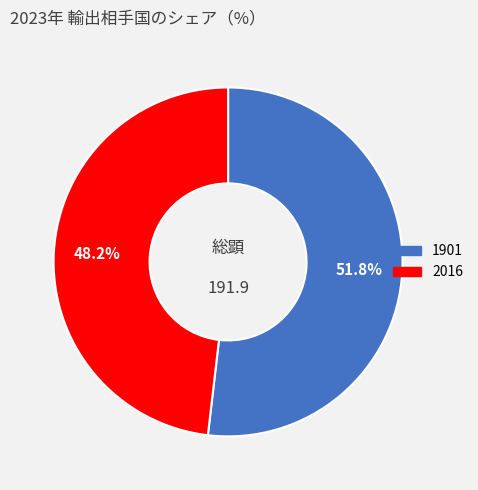

The 2016 slice represents 48% of the pie. True or false?

True